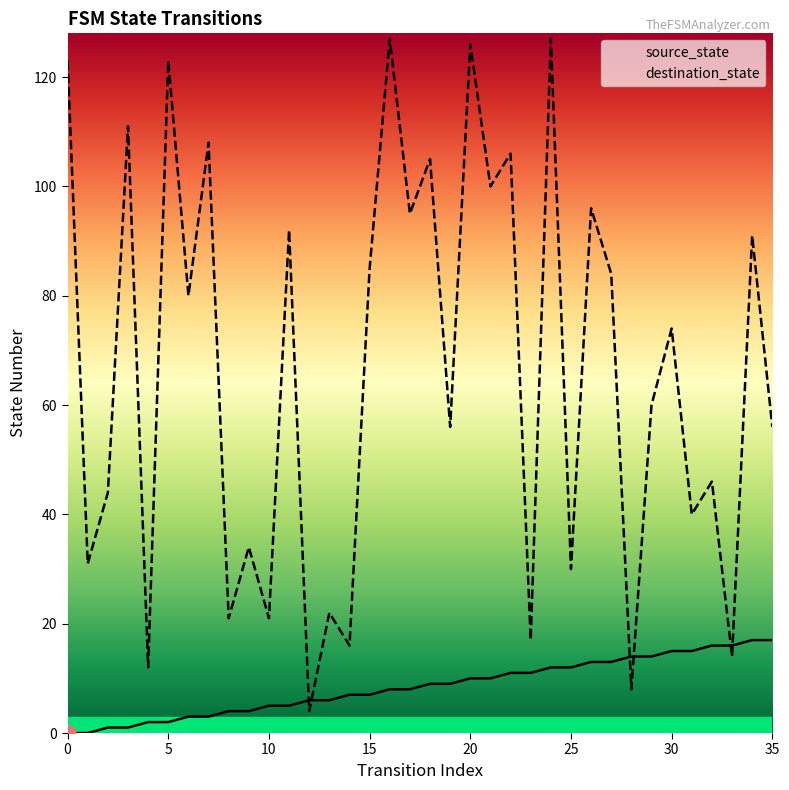

What are all the series names shown in the legend?

source_state, destination_state